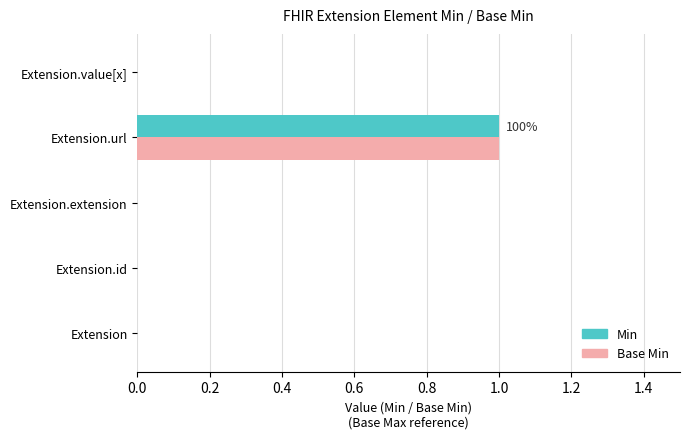

The value of Min at Extension.extension is 0. True or false?

True